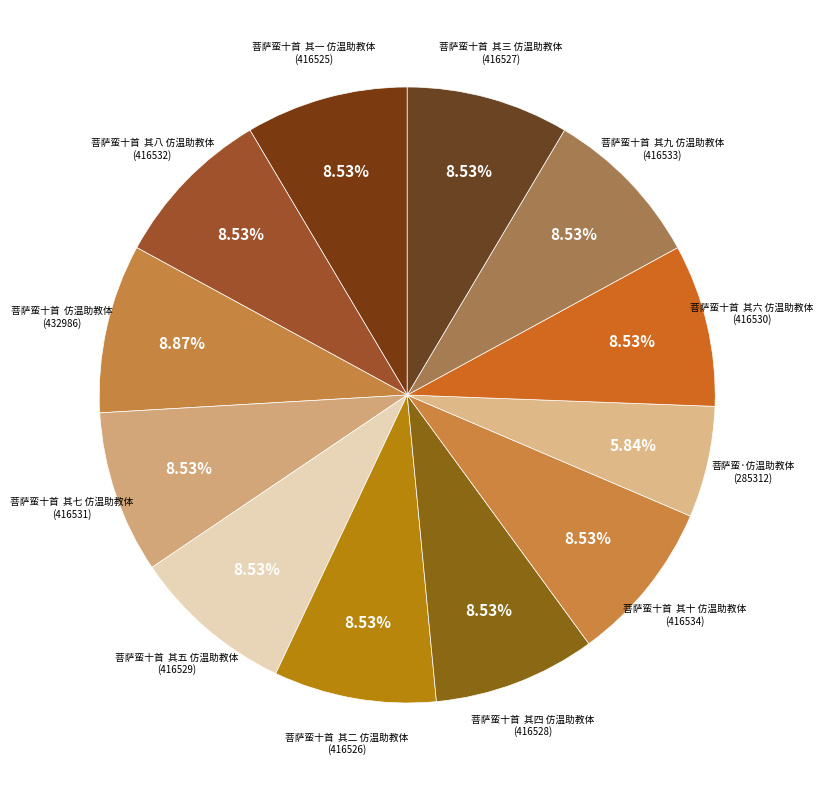

To the nearest percent, what is the difference between the largest and smallest slice percentages?

3%